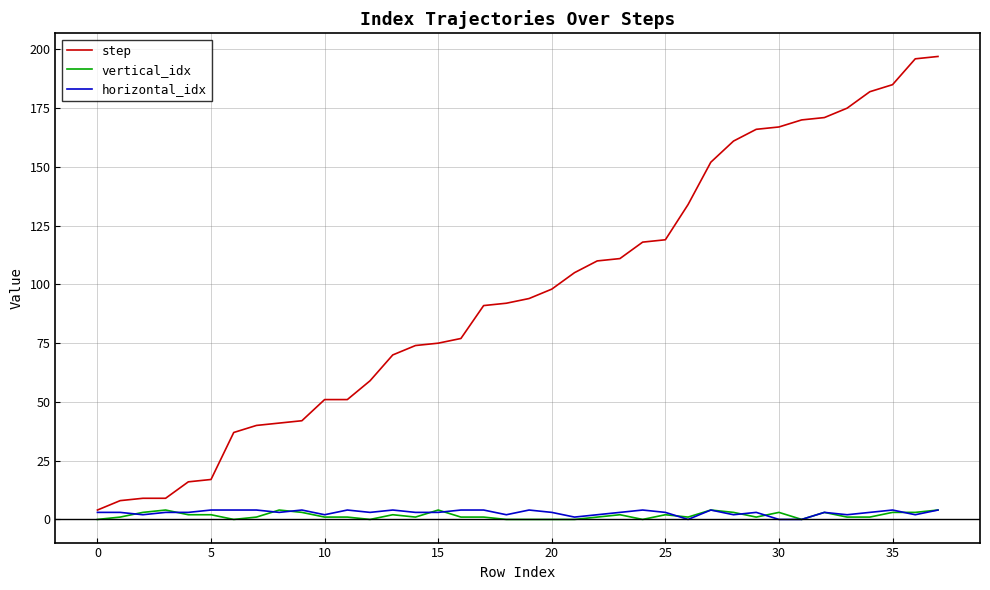

Which series has the widest spread of values?

step